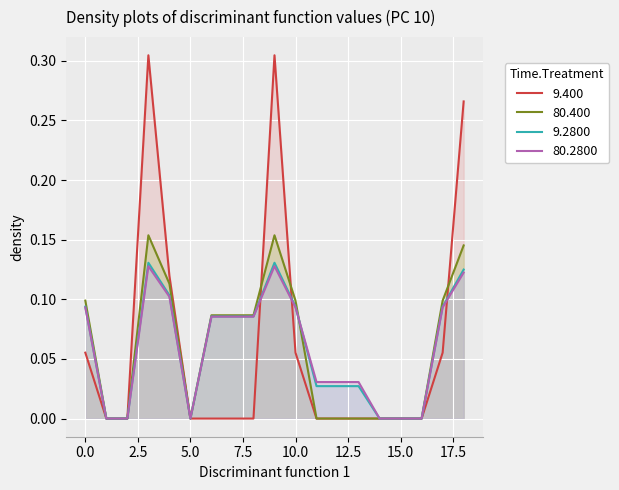

Which series has the largest range (max minus min)?

9.400